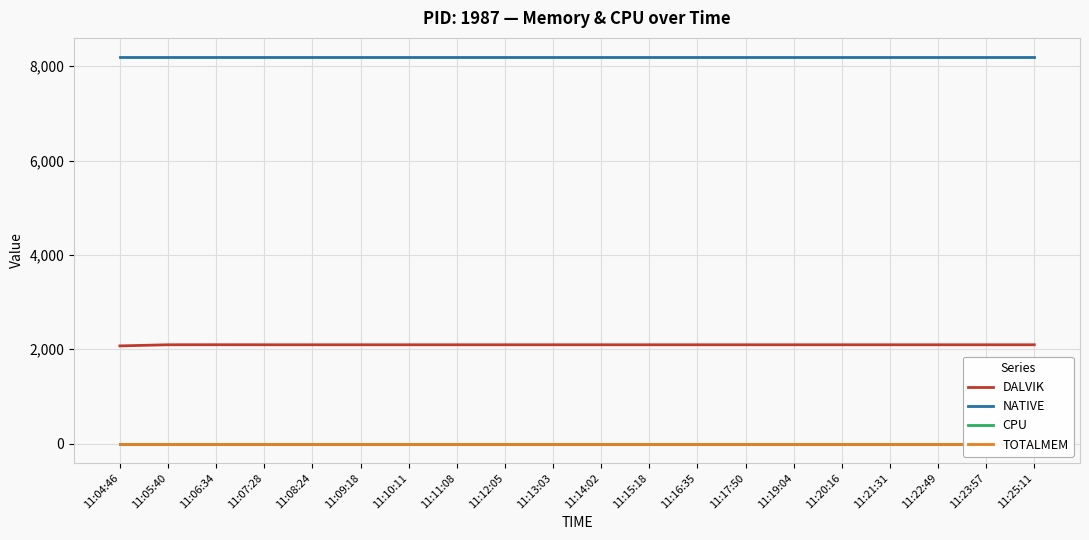

True or false: CPU and DALVIK intersect in this chart.

False